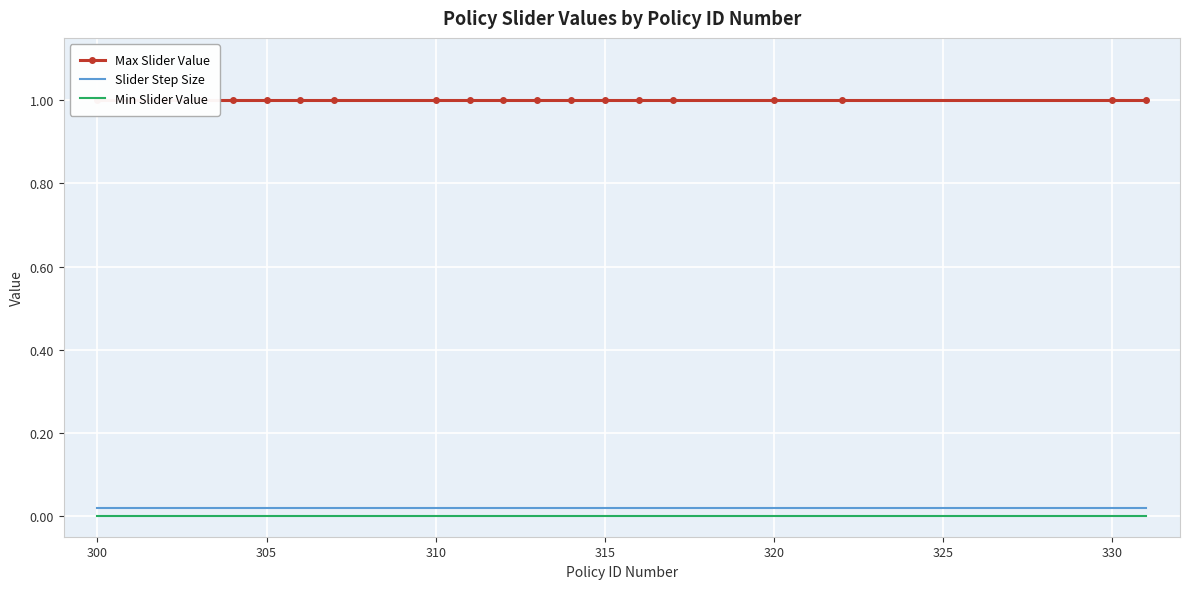

Which series has the largest total across all categories?

Max Slider Value